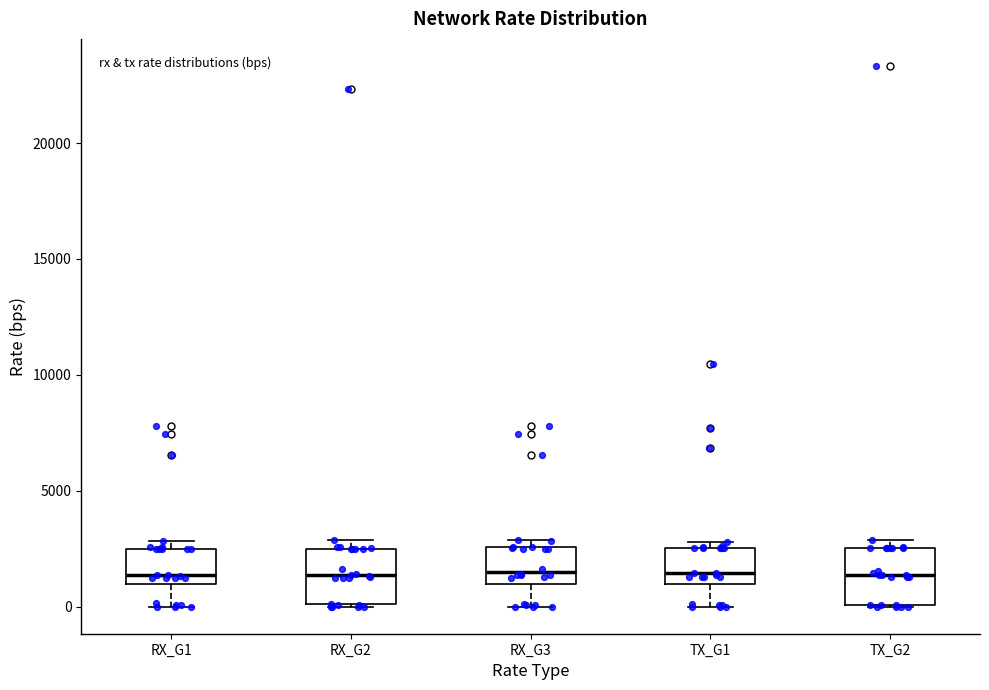

Reading left to right, transcribe this box plot: for each box, give where its median line is, the range the box spans, and where its two whiskers end, as read against the y-axis. The values are not printed on the chart, so give them approximately, as read against the axis.

RX_G1: median 1500, box 1000 to 2500, whiskers 0 to 3000
RX_G2: median 1500, box 0 to 2500, whiskers 0 to 3000
RX_G3: median 1500, box 1000 to 2500, whiskers 0 to 3000
TX_G1: median 1500, box 1000 to 2500, whiskers 0 to 3000
TX_G2: median 1500, box 0 to 2500, whiskers 0 to 3000